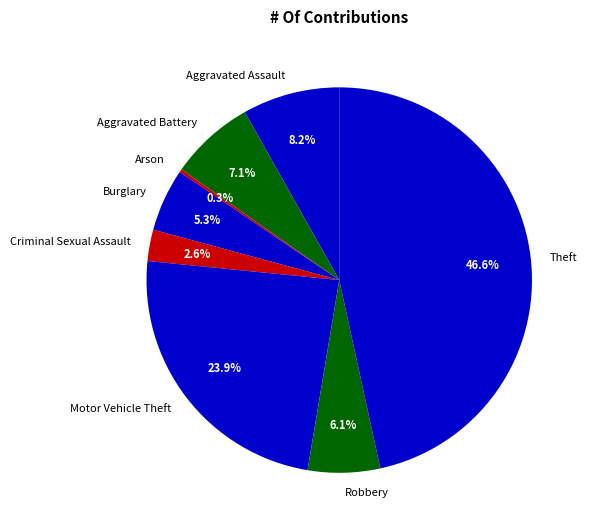

Which has a higher value, Aggravated Assault or Criminal Sexual Assault?

Aggravated Assault